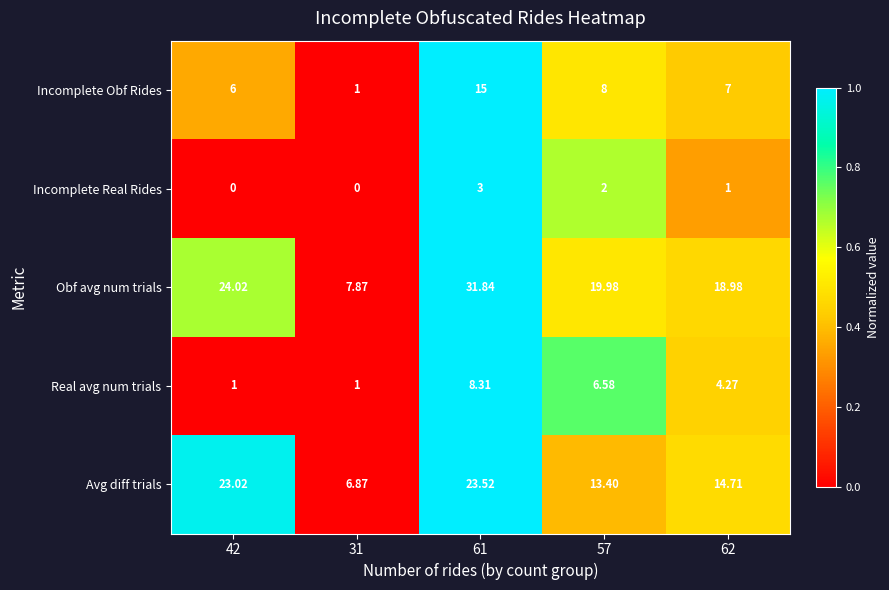

List the series in order of their peak value, lowest first.

Incomplete Real Rides, Real avg num trials, Incomplete Obf Rides, Avg diff trials, Obf avg num trials